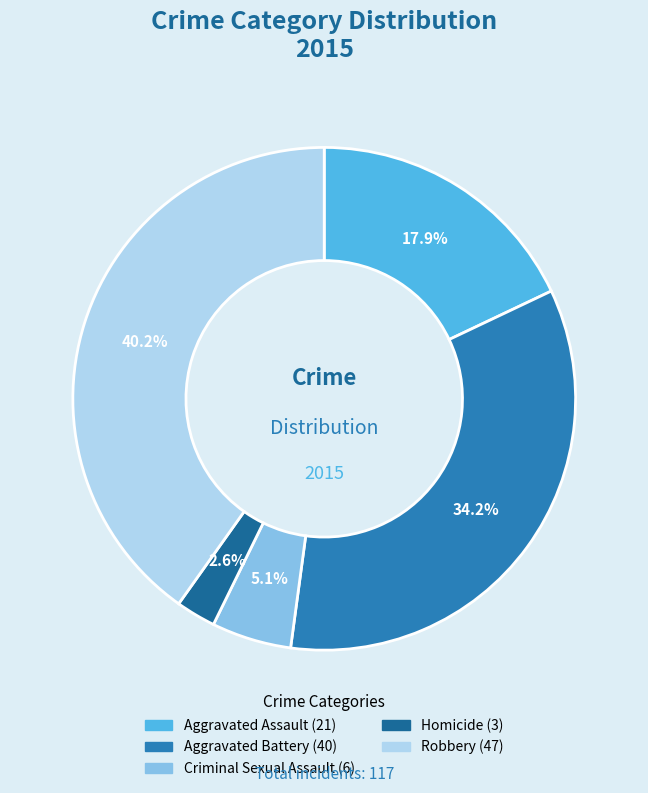

What portion of the pie excludes Robbery?

59.8%